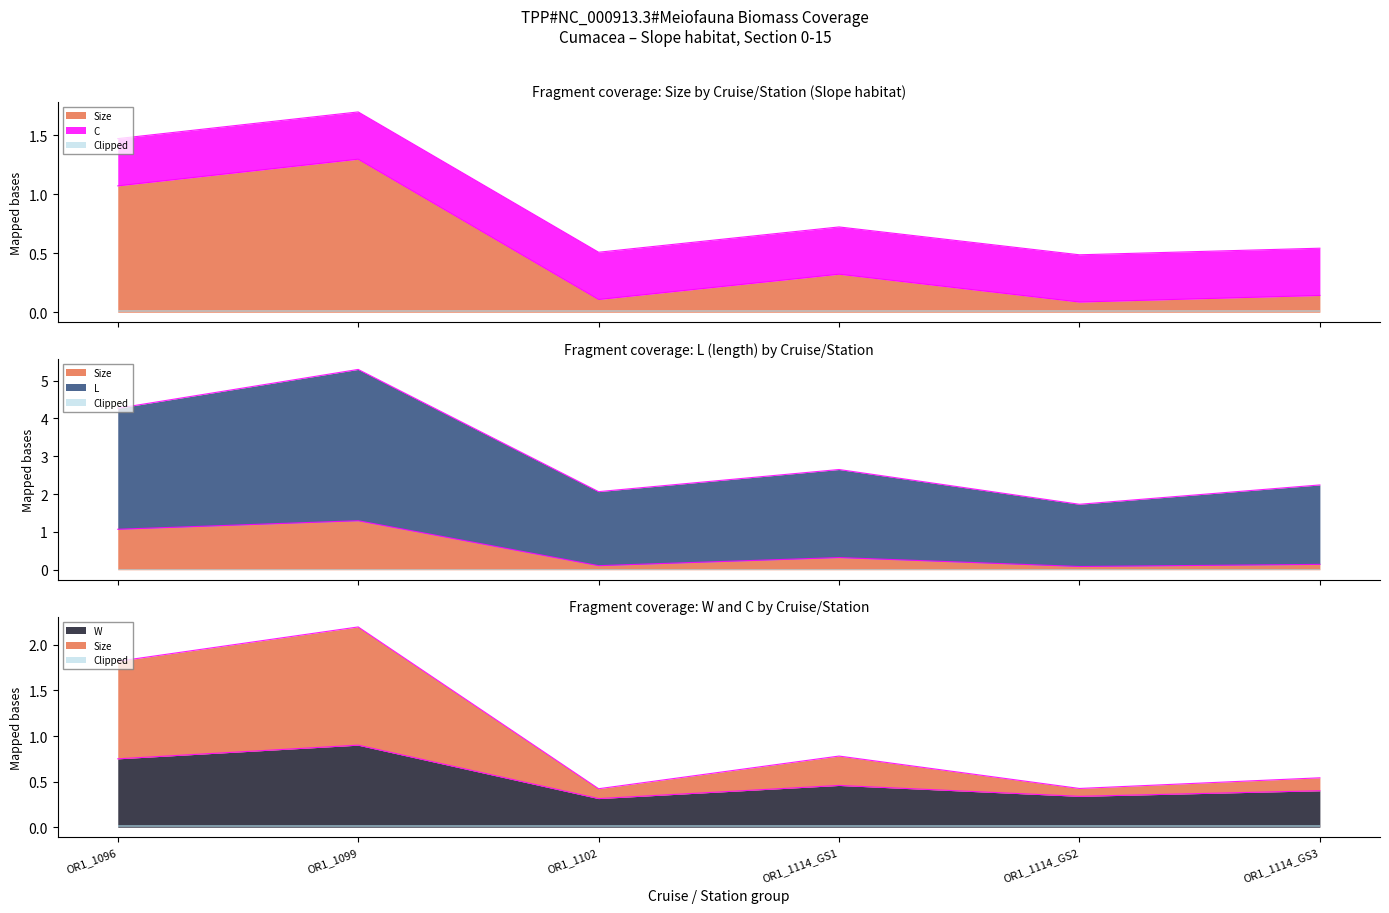

Between 1 and 5, which series saw the biggest shift?

Size